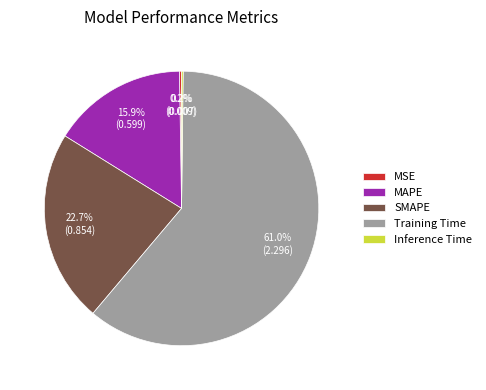

Which category has the biggest portion of the pie?

Training Time